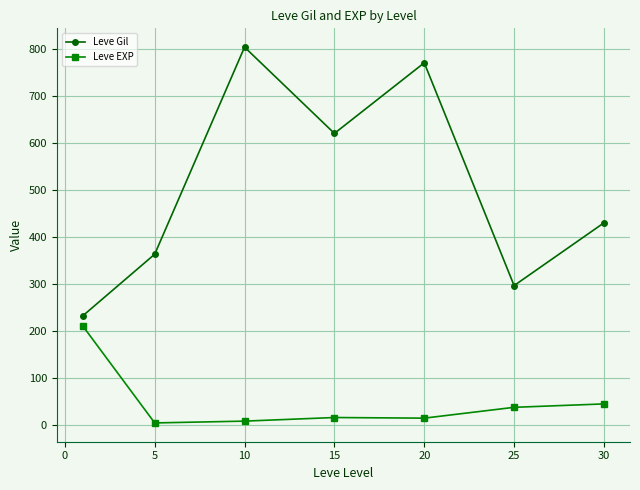

Count the number of categories in the chart.

7